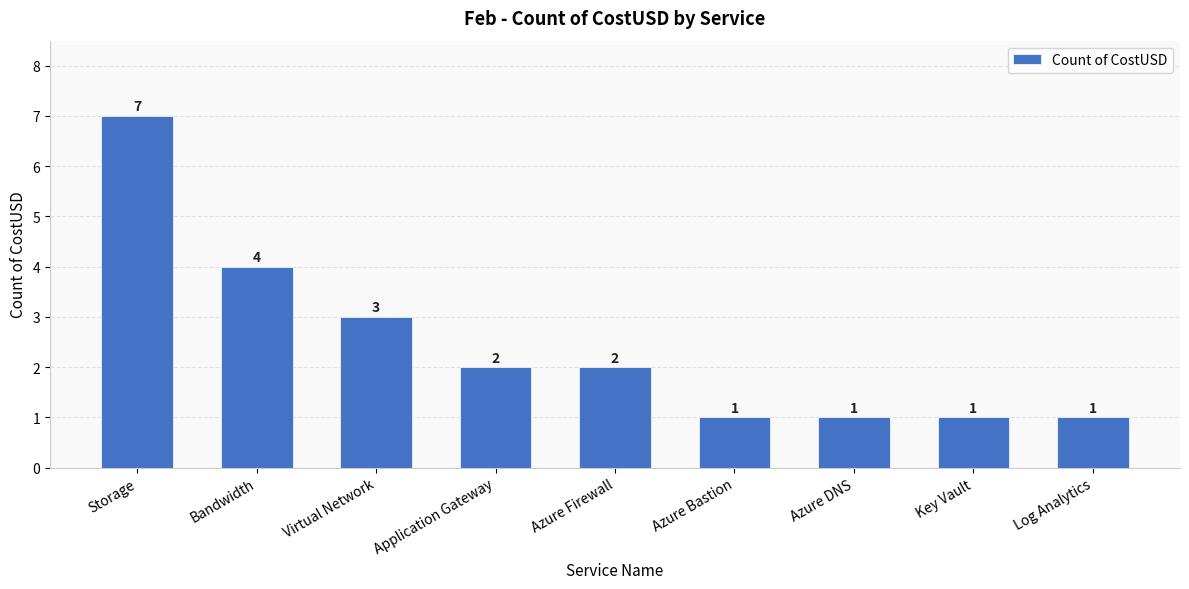

What is the average value?

2